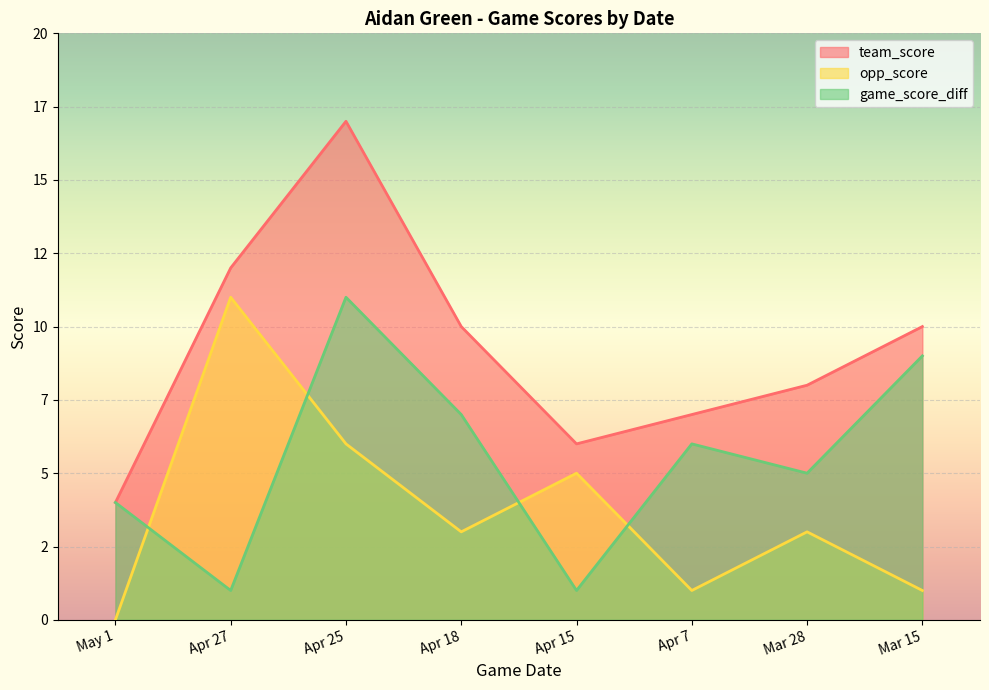

What is the lowest value of the game_score_diff series?

1